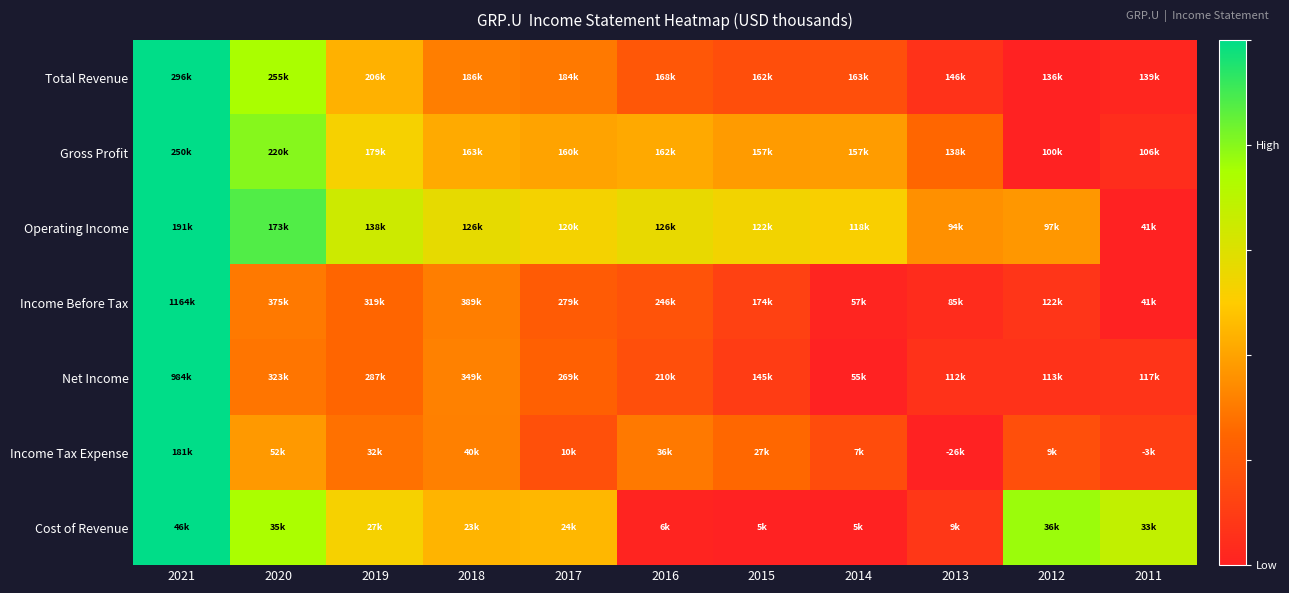

At which category does the chart reach its peak across all series?

2021